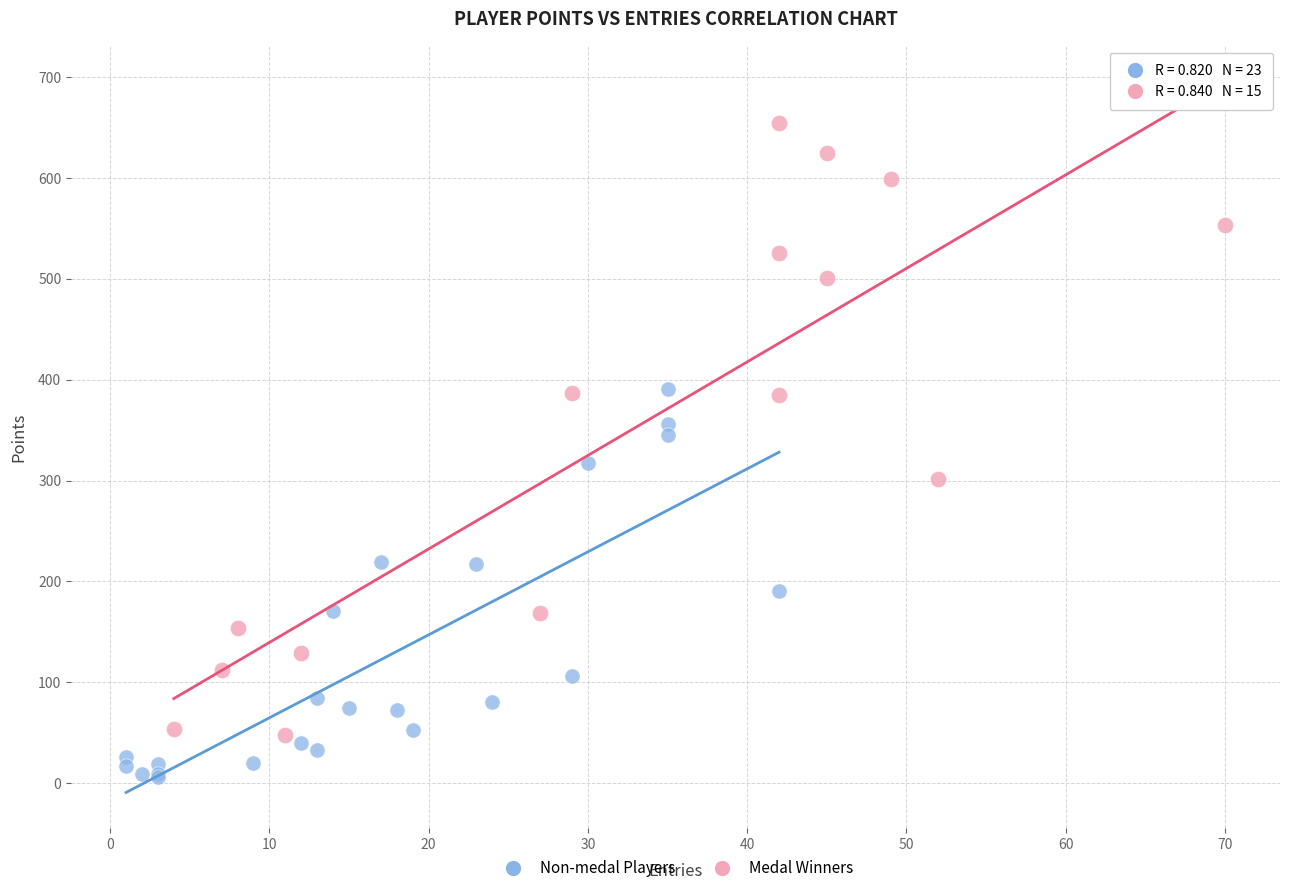

What are all the series names shown in the legend?

Non-medal Players, Medal Winners